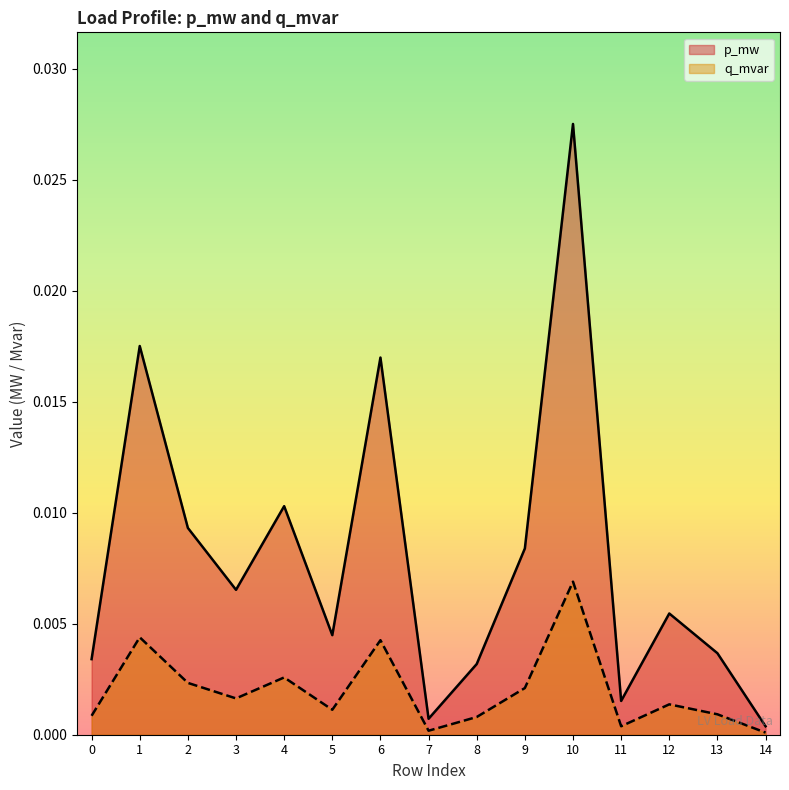

Is the value of q_mvar at 10 greater than the value of p_mw at 9?

No